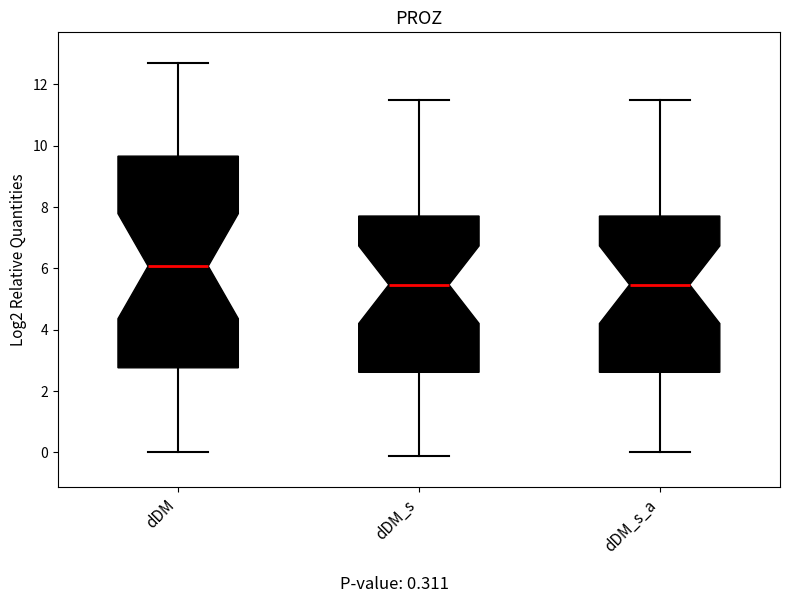

Reading left to right, read every box against the y-axis: the position of its median line, the range the box covers, and the ends of its whiskers. The values are not printed on the chart, so give them approximately, as read against the axis.

dDM: median 6.0, box 2.8 to 9.6, whiskers 0.0 to 12.6
dDM_s: median 5.4, box 2.6 to 7.8, whiskers -0.2 to 11.4
dDM_s_a: median 5.4, box 2.6 to 7.8, whiskers 0.0 to 11.4